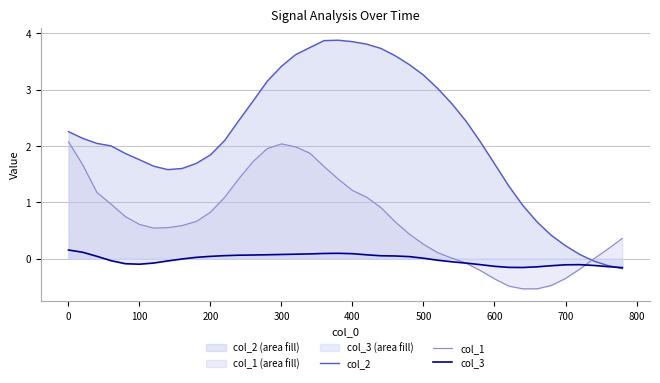

Count the number of categories in the chart.

40